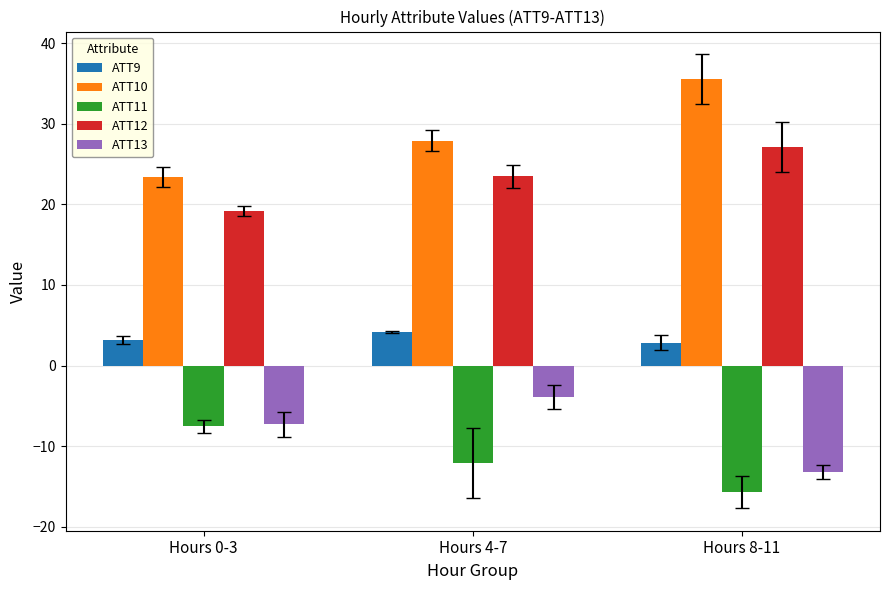

Is it true that ATT11 equals -21.5 at Hours 4-7?

False